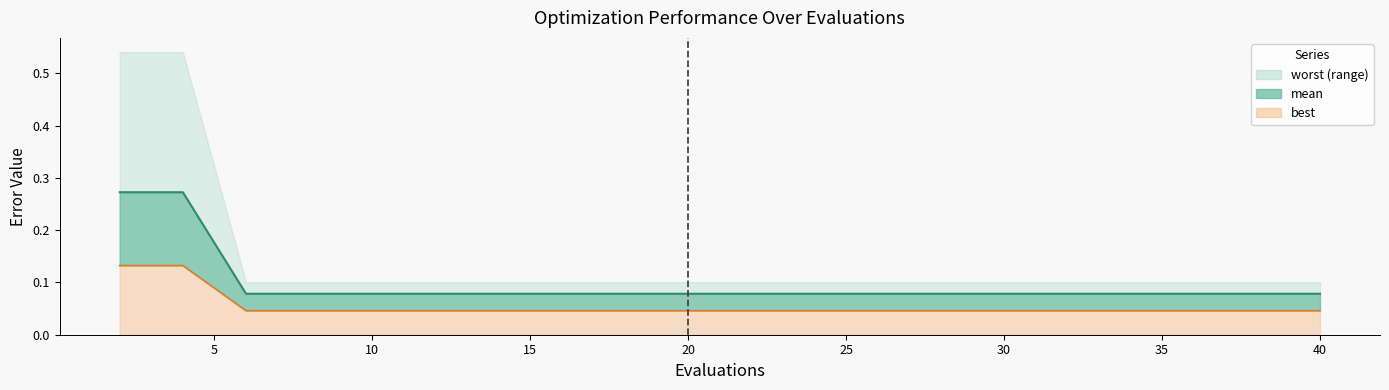

True or false: mean line and best line intersect in this chart.

False